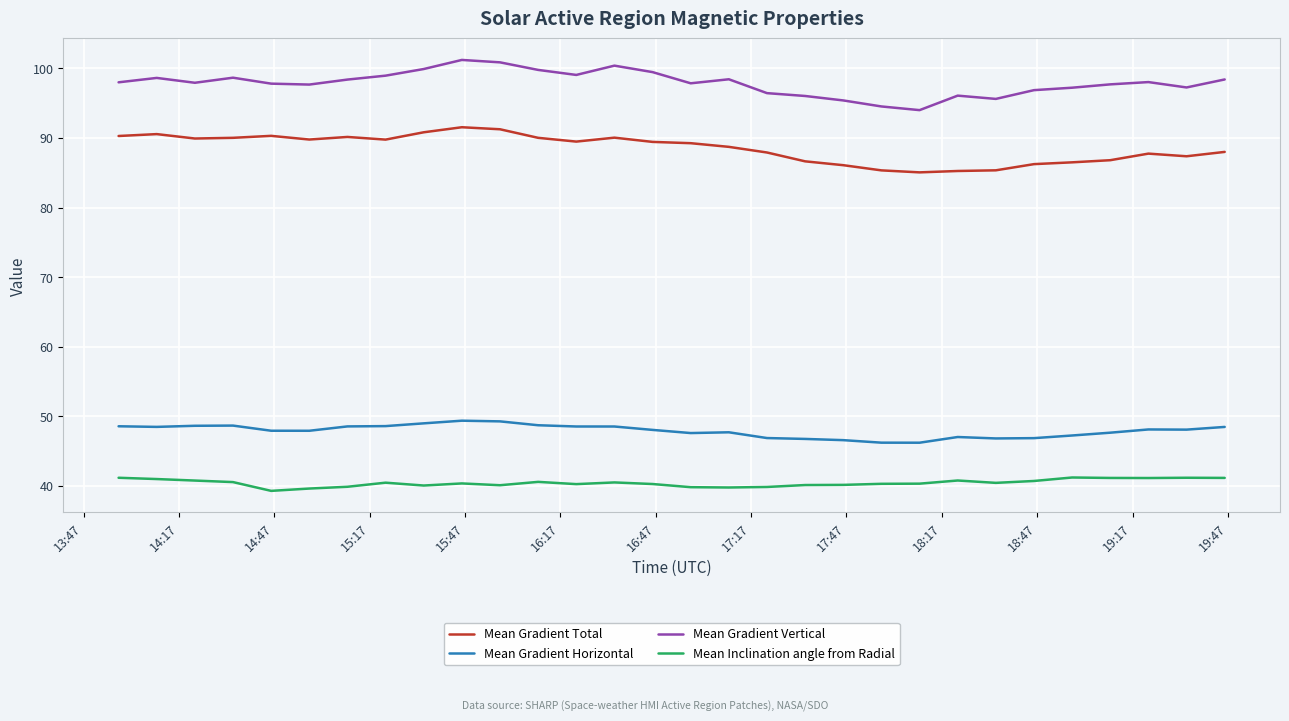

What is the maximum value shown in the chart?

101.2